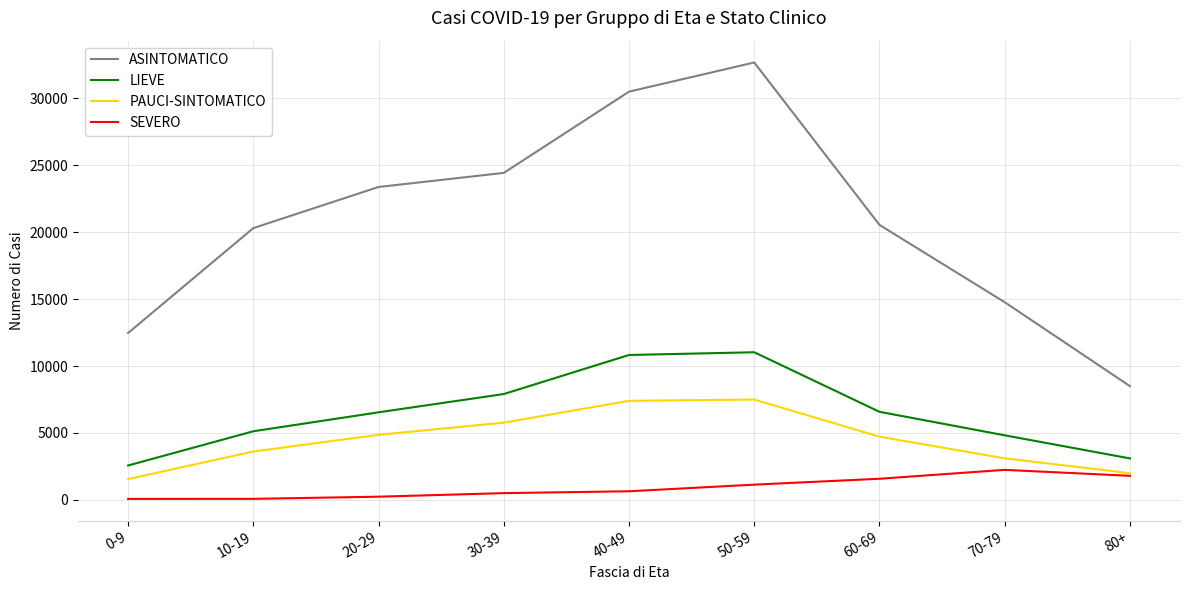

True or false: LIEVE and ASINTOMATICO cross at least once.

False